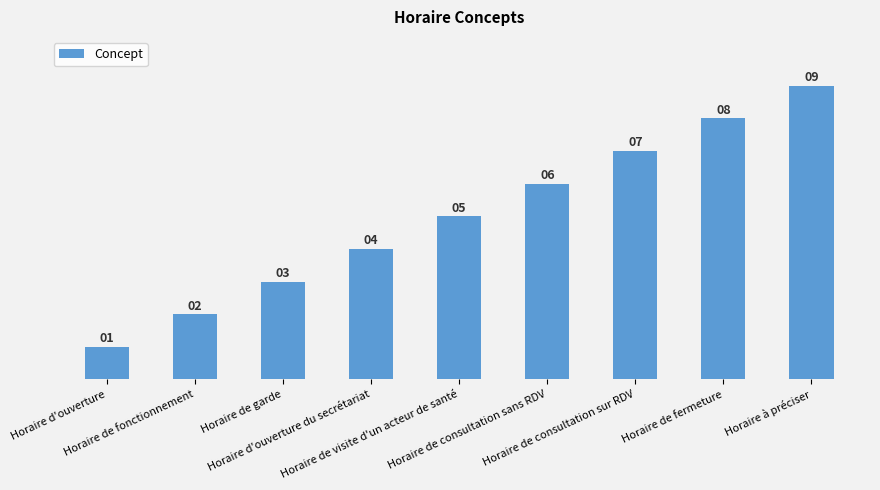

What position from the right is Horaire d'ouverture?

9